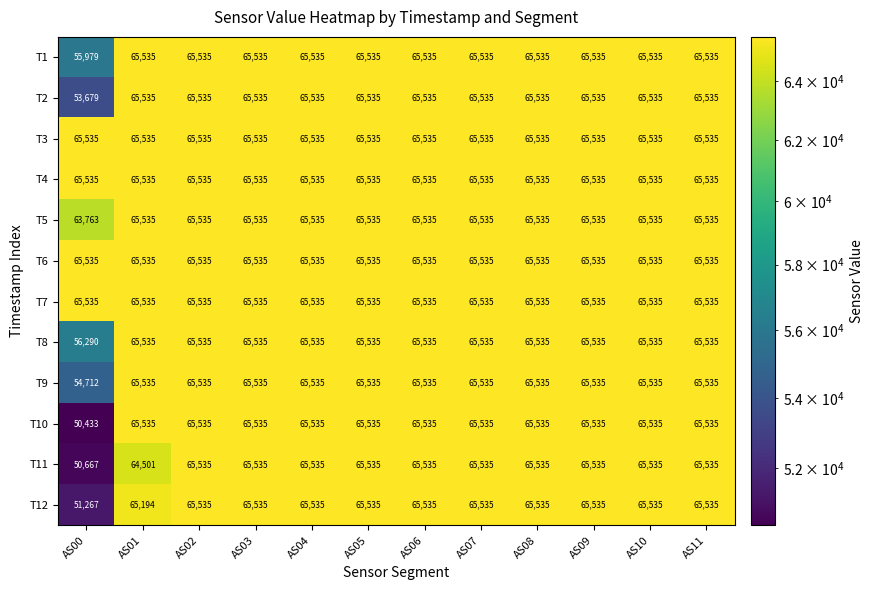

Which series changed the most between AS00 and AS09?

T10